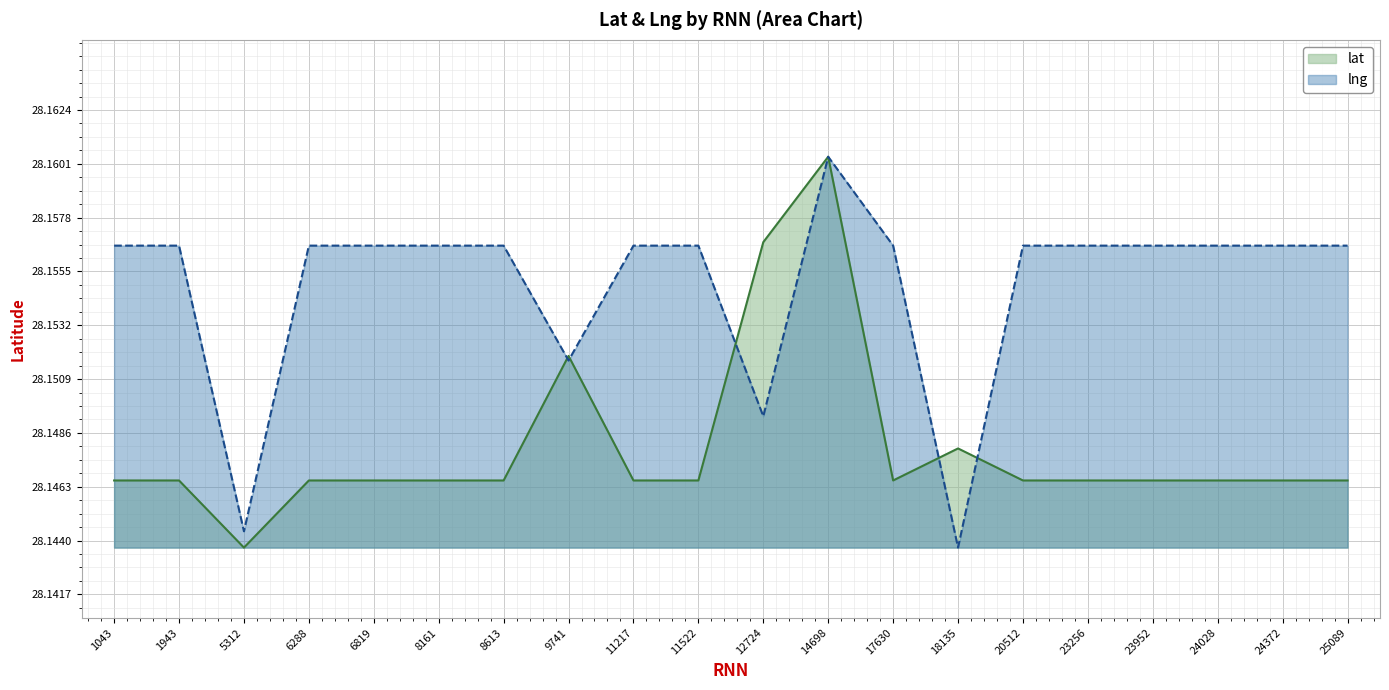

Where is the first local minimum for lat?

5312